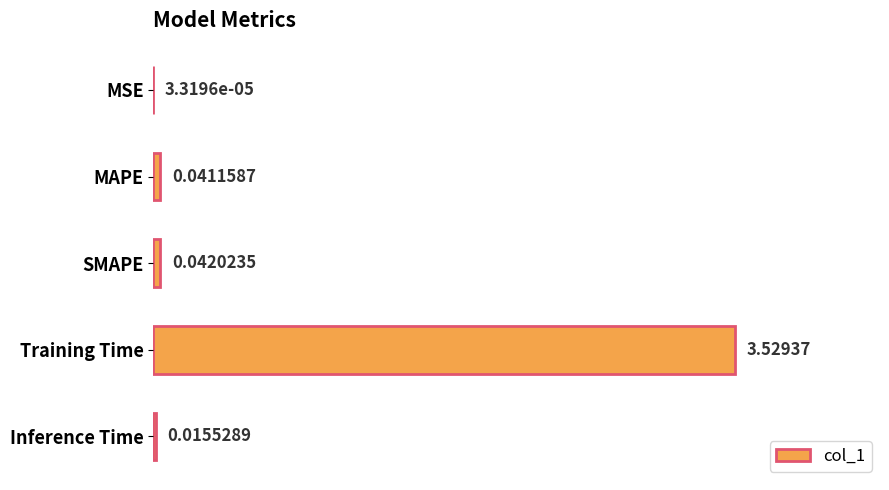

Between MSE and Training Time, which is larger?

Training Time